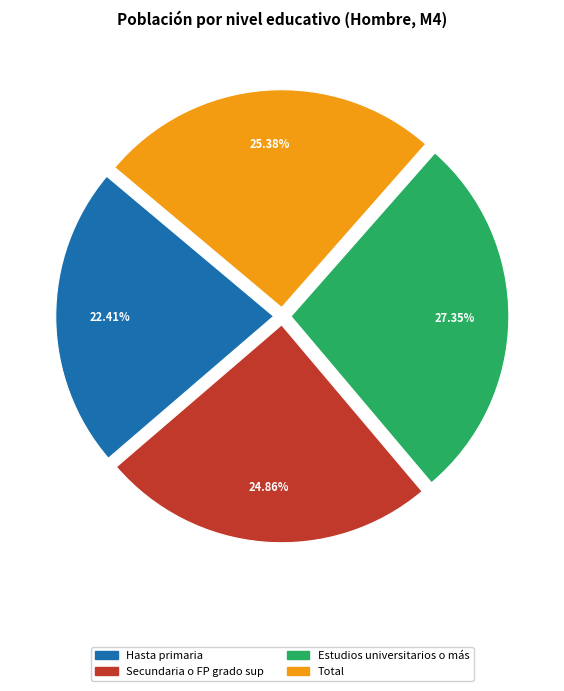

Count the number of slices in the pie.

4